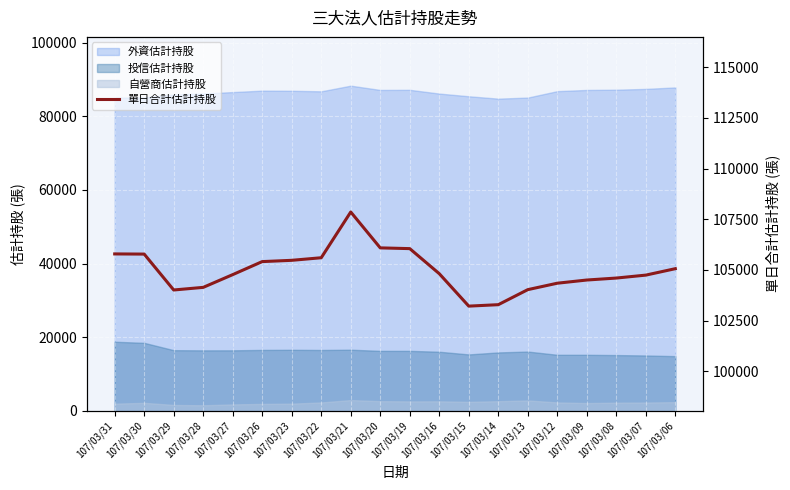

Between 107/03/16 and 107/03/13, which is larger?

107/03/16